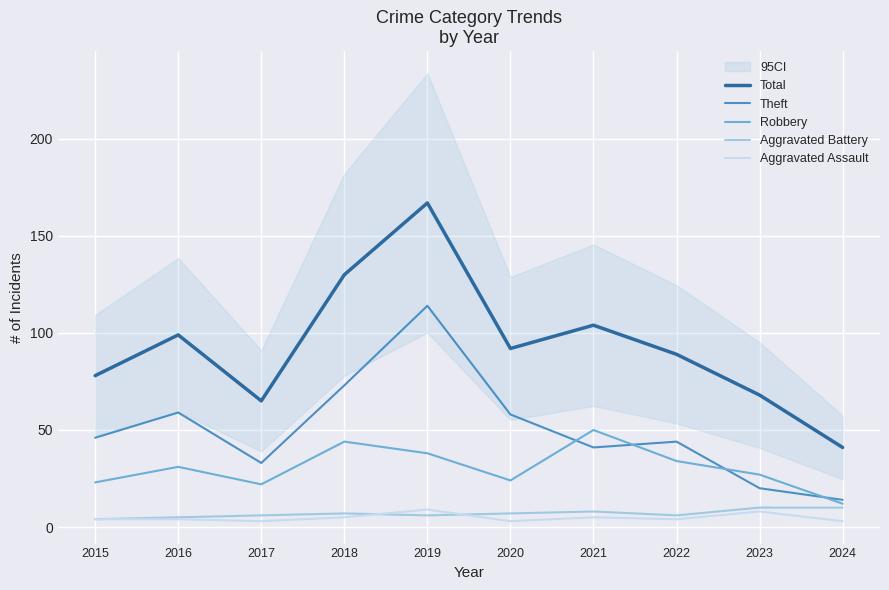

Which category has the lowest value in the Total series?

2024